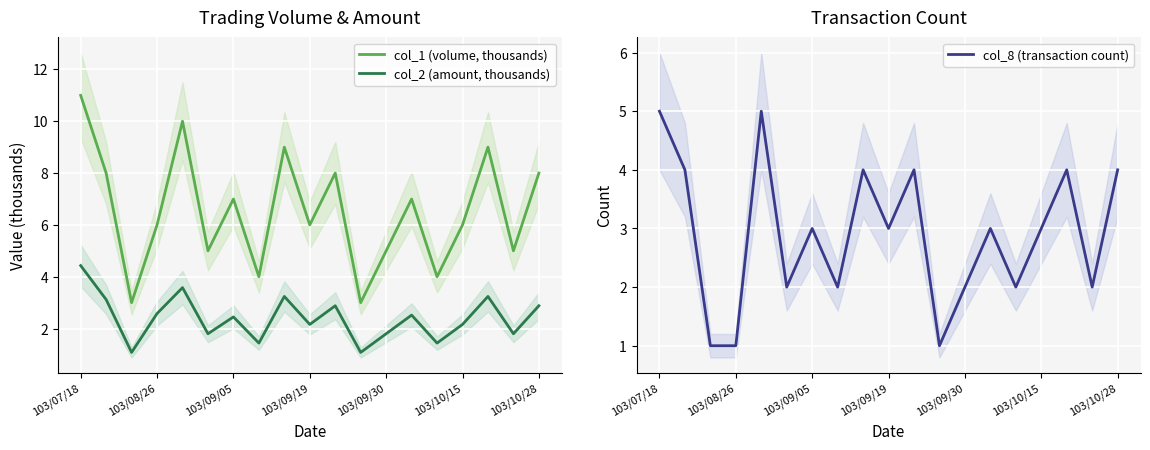

What is the sum of all col_1 (volume, thousands) values?

124.0